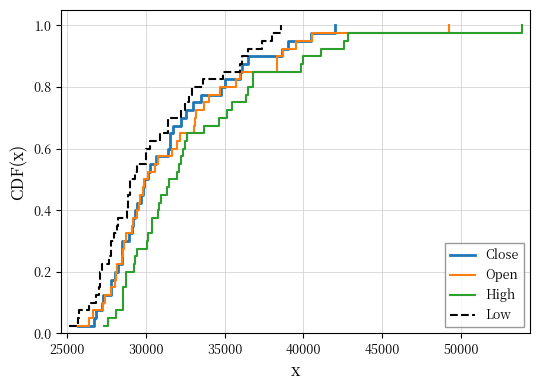

List the series in order of their peak value, highest first.

Close, Open, High, Low